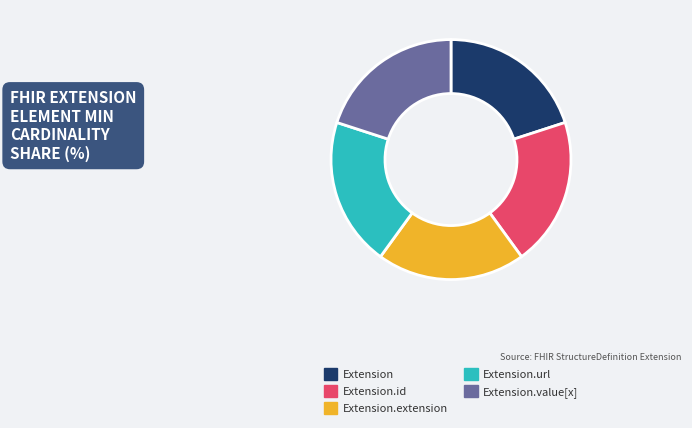

Is it true that Extension.extension is 14% of the pie?

False